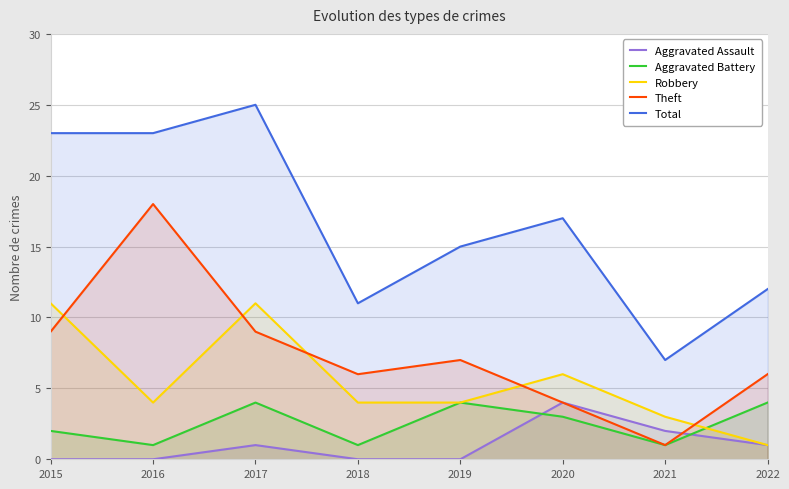

How many lines are shown in the chart?

5